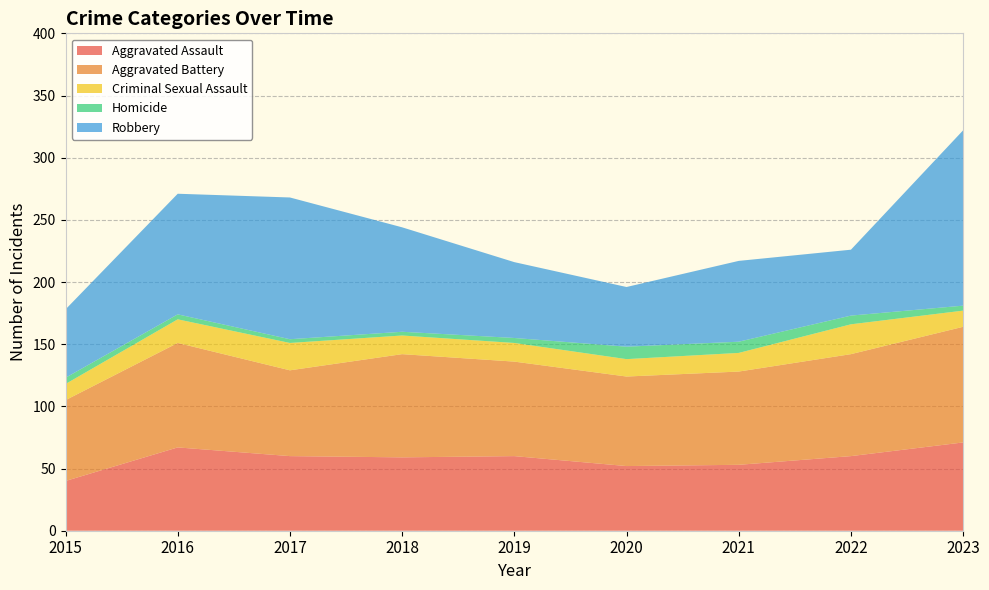

Reading right to left, extract all data points from this chart.

Aggravated Assault: 71	60	53	52	60	59	60	67	40
Aggravated Battery: 93	82	75	72	76	83	69	84	65
Criminal Sexual Assault: 13	24	15	14	15	15	22	19	13
Homicide: 4	7	9	10	4	3	3	4	5
Robbery: 141	53	65	48	61	84	114	97	55